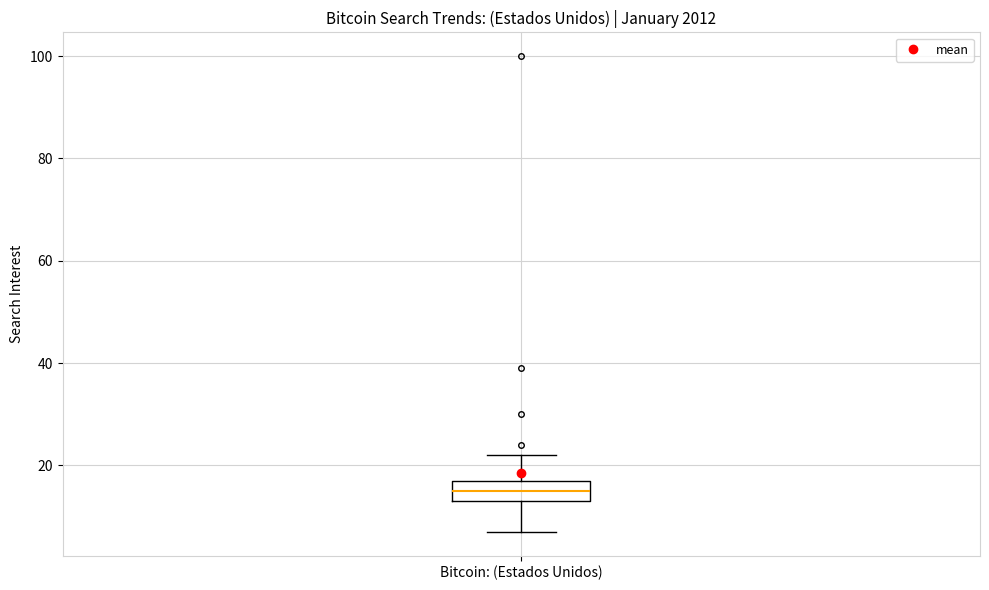

Transcribe this box plot: give where the median line is, the range the box spans, and where the two whiskers end, as read against the y-axis. The values are not printed on the chart, so give them approximately, as read against the axis.

median 16, box 14 to 18, whiskers 8 to 22